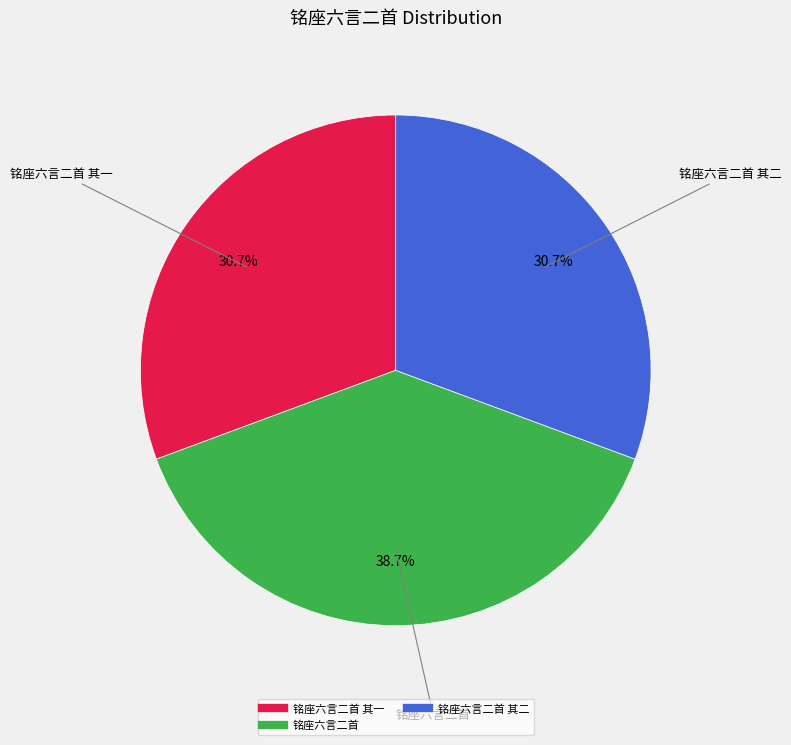

Does any single category account for the majority?

No